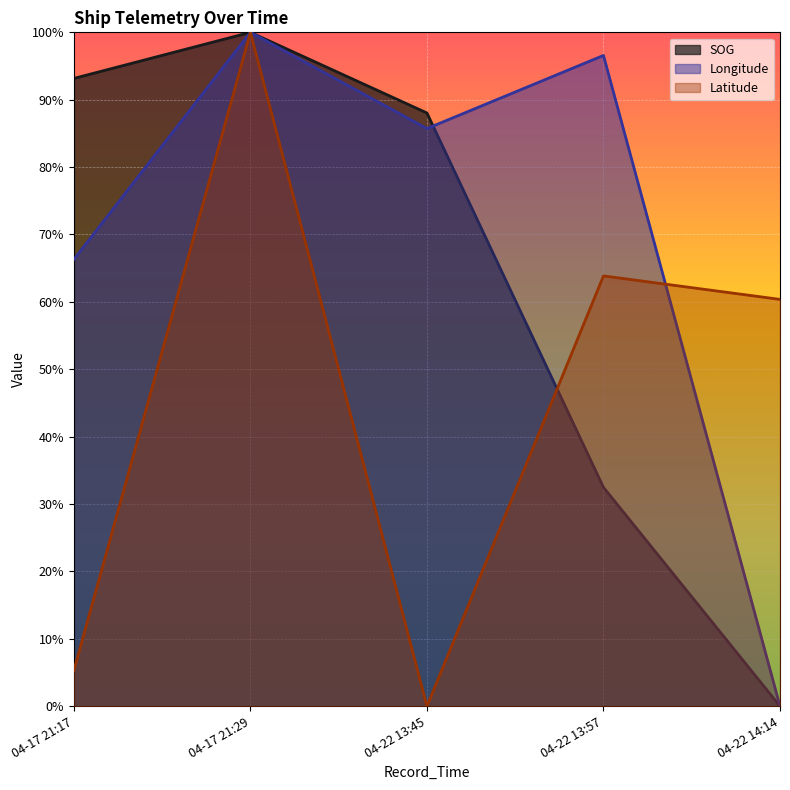

List the series in order of their peak value, highest first.

SOG, Longitude, Latitude